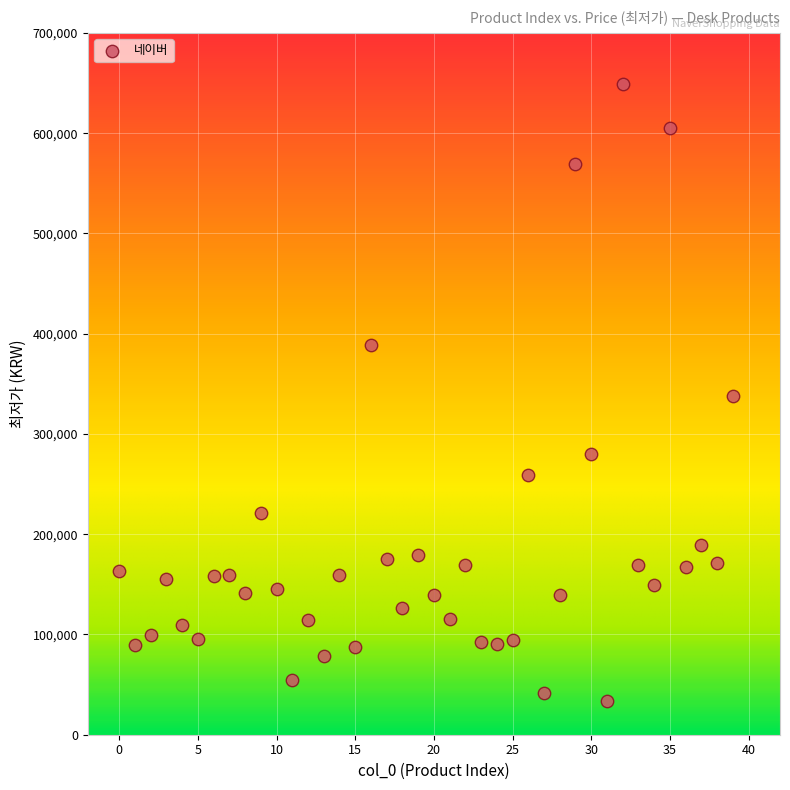

What is the range of Y values (max minus min)?

615100